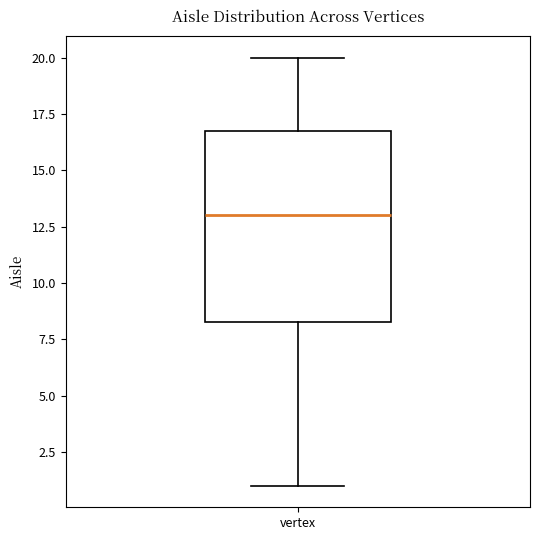

Transcribe this box plot: give where the median line is, the range the box spans, and where the two whiskers end, as read against the y-axis. The values are not printed on the chart, so give them approximately, as read against the axis.

median 13.0, box 8.5 to 17.0, whiskers 1.0 to 20.0